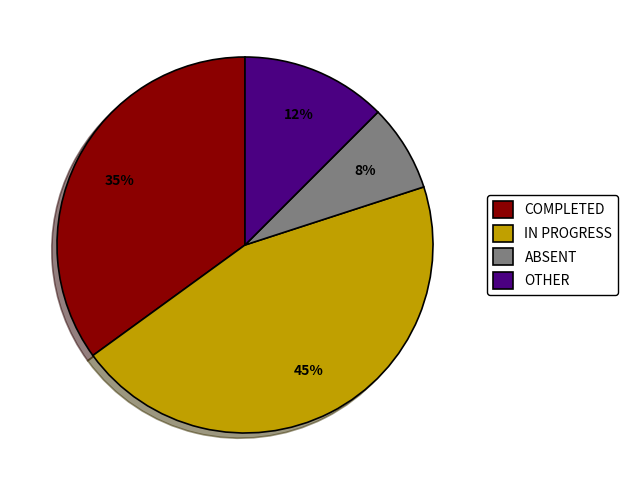

Is IN PROGRESS the majority of the pie?

No